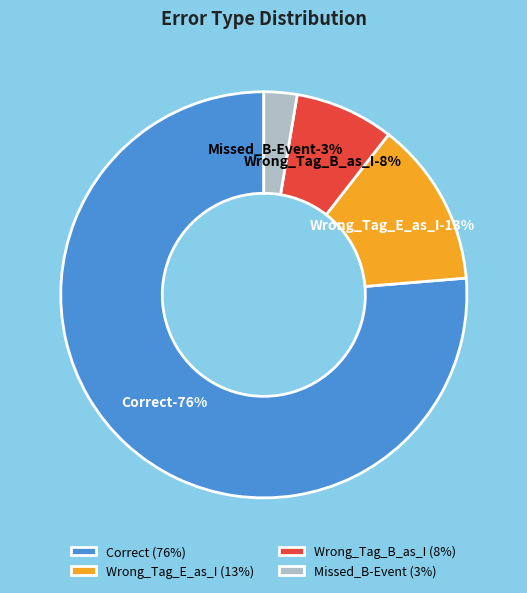

Which category accounts for the majority?

Correct